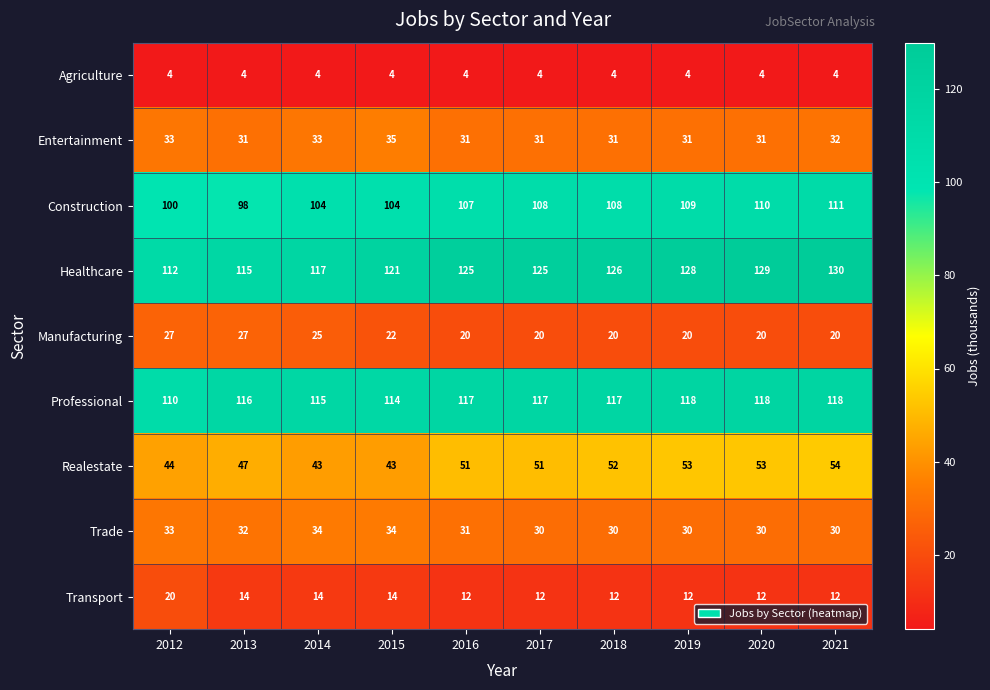

The value of Professional at 2015 is 24. True or false?

False